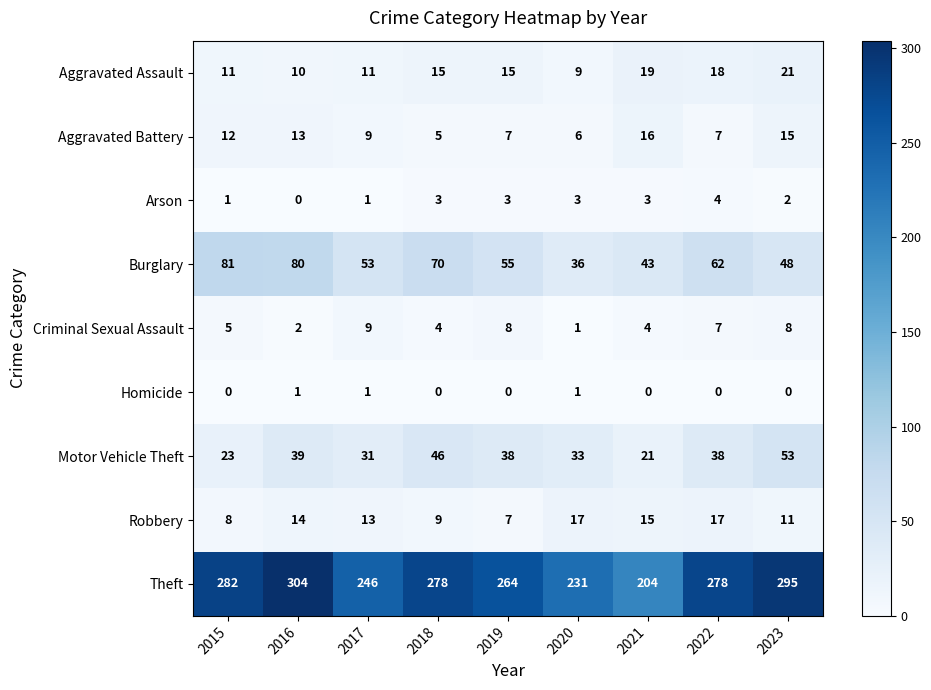

The Robbery series shows 11 at 2023. True or false?

True